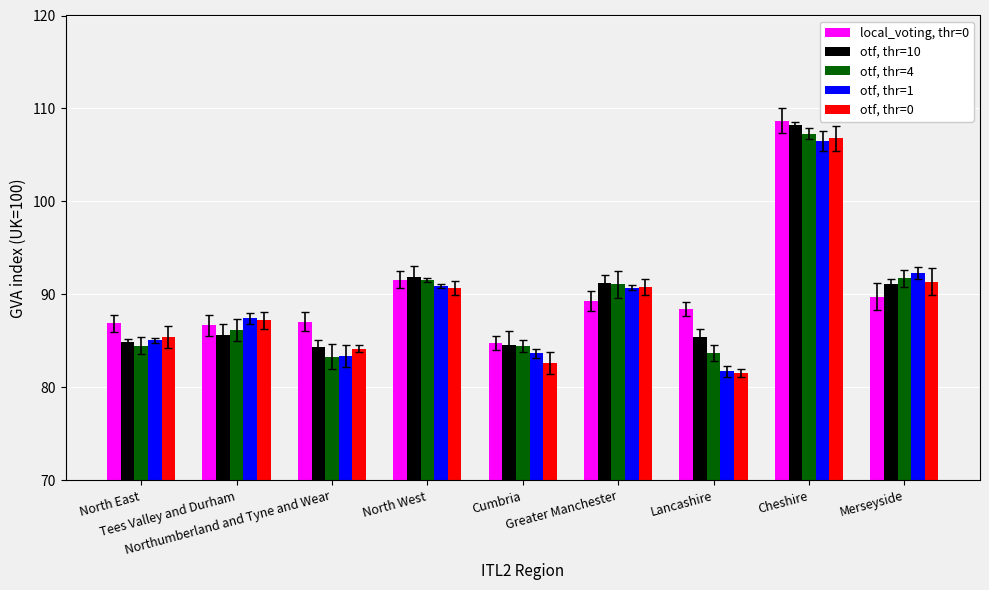

Are the bars horizontal?

No